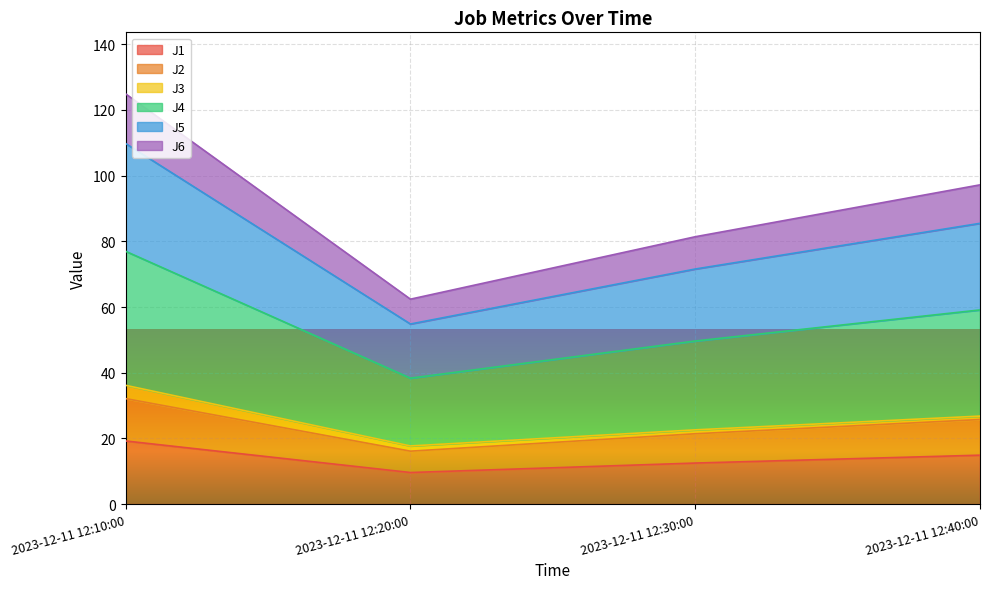

The J1 series shows 20.9 at 2023-12-11 12:30:00. True or false?

False